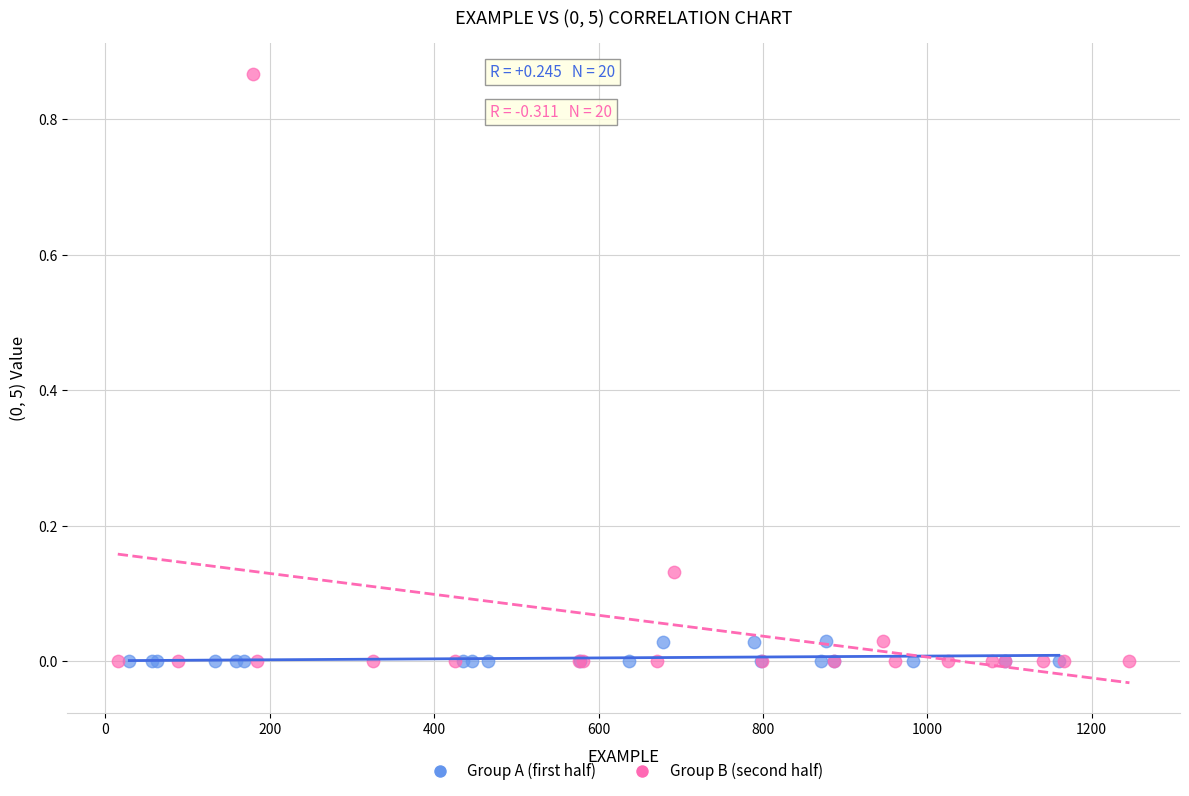

Which series has the largest Y range (max minus min)?

Group B (second half)